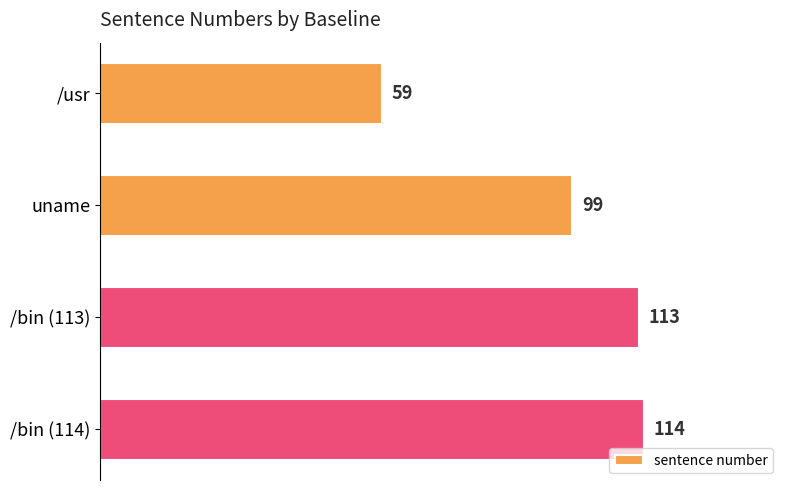

What is the average value?

96